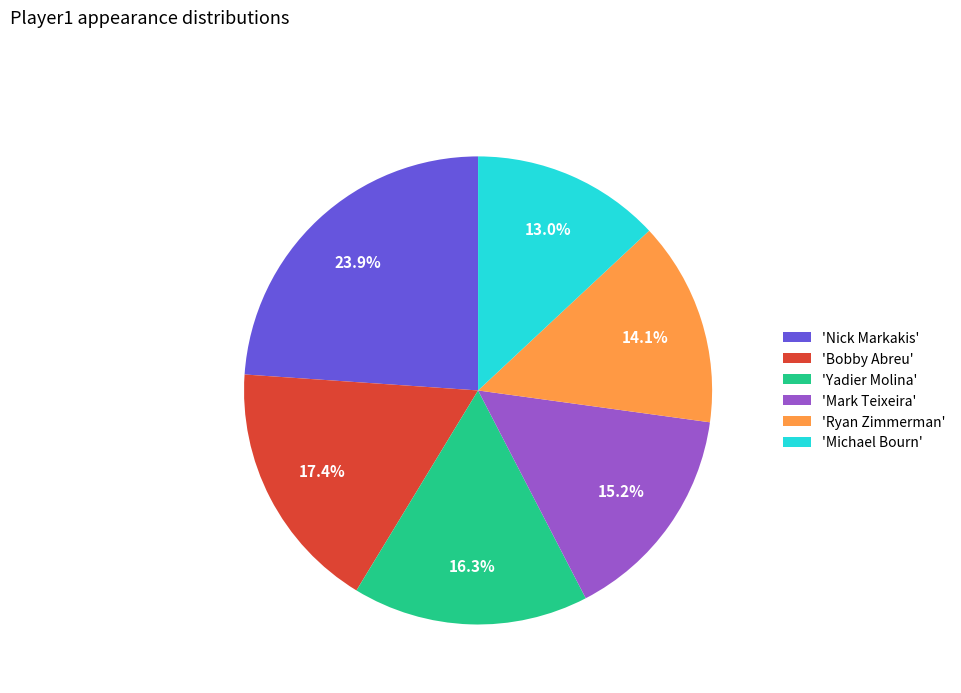

Which slice is the smallest?

'Michael Bourn'